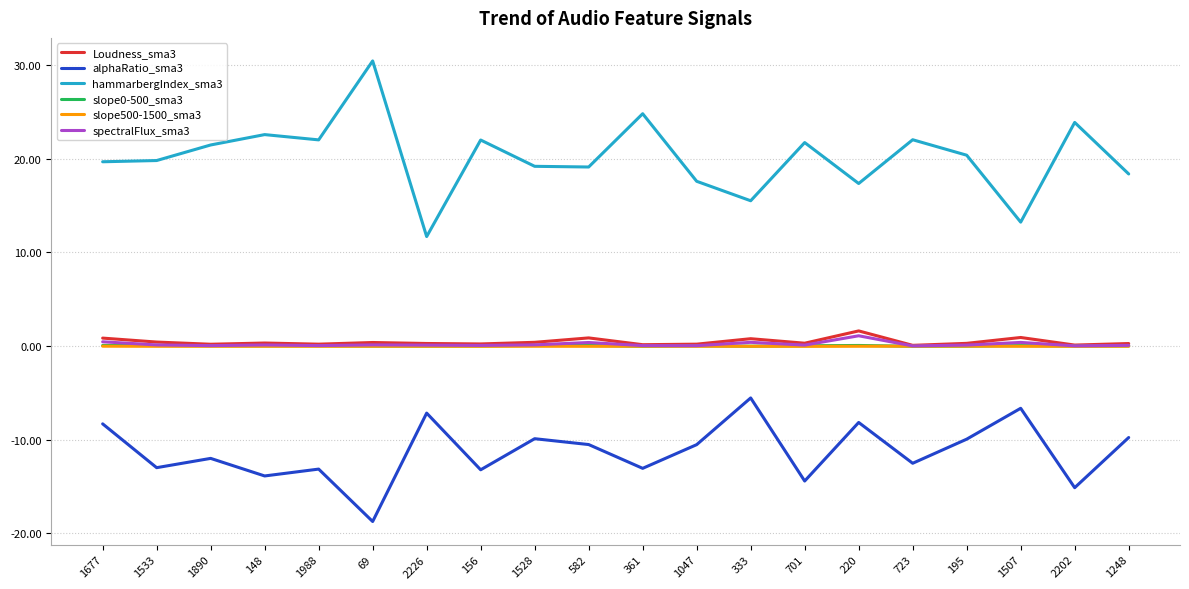

True or false: hammarbergIndex_sma3 and slope500-1500_sma3 cross at least once.

False